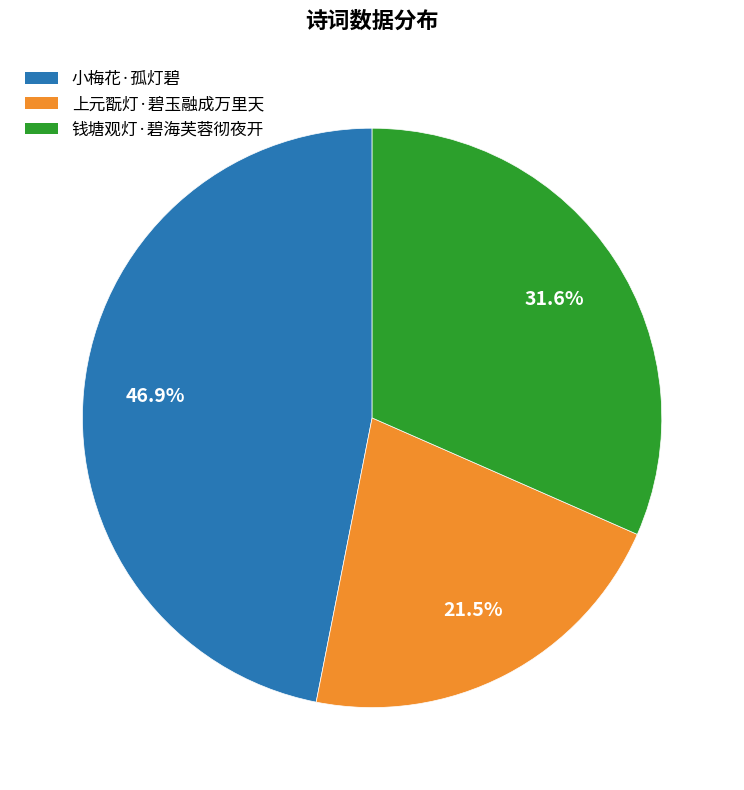

To the nearest percent, what is the average slice percentage?

33%